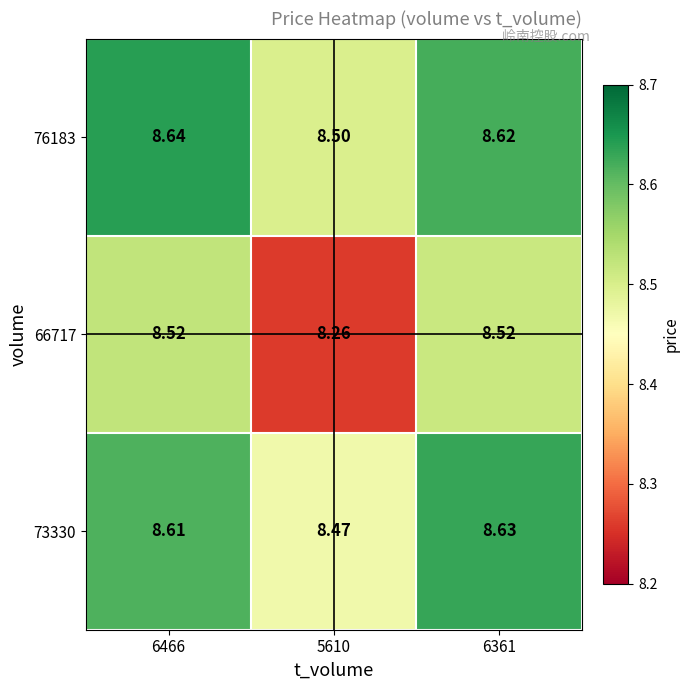

Is the value of 76183 at 6361 greater than the value of 66717 at 6361?

Yes